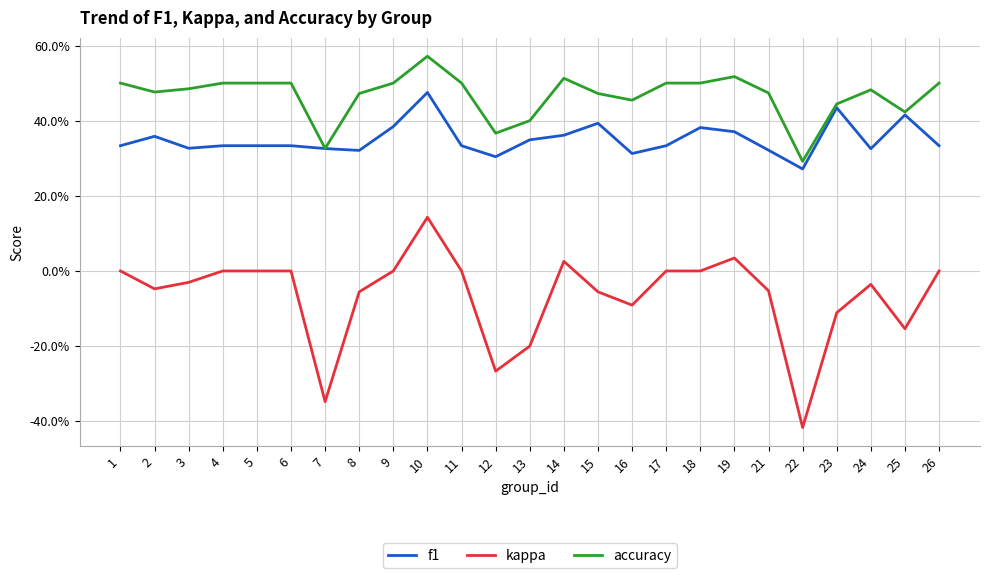

Does the chart have visible grid lines?

Yes